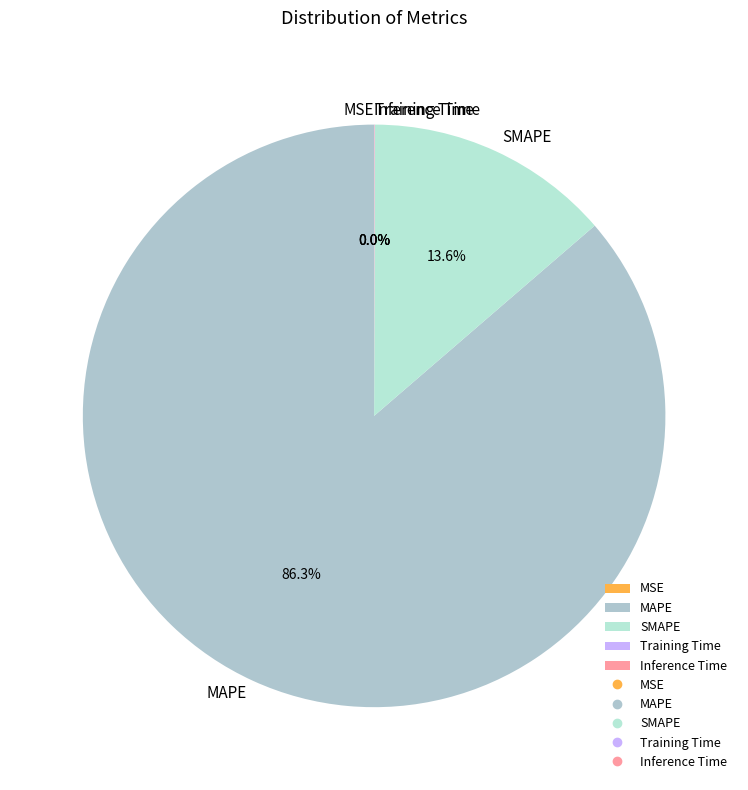

Which category has the biggest portion of the pie?

MAPE